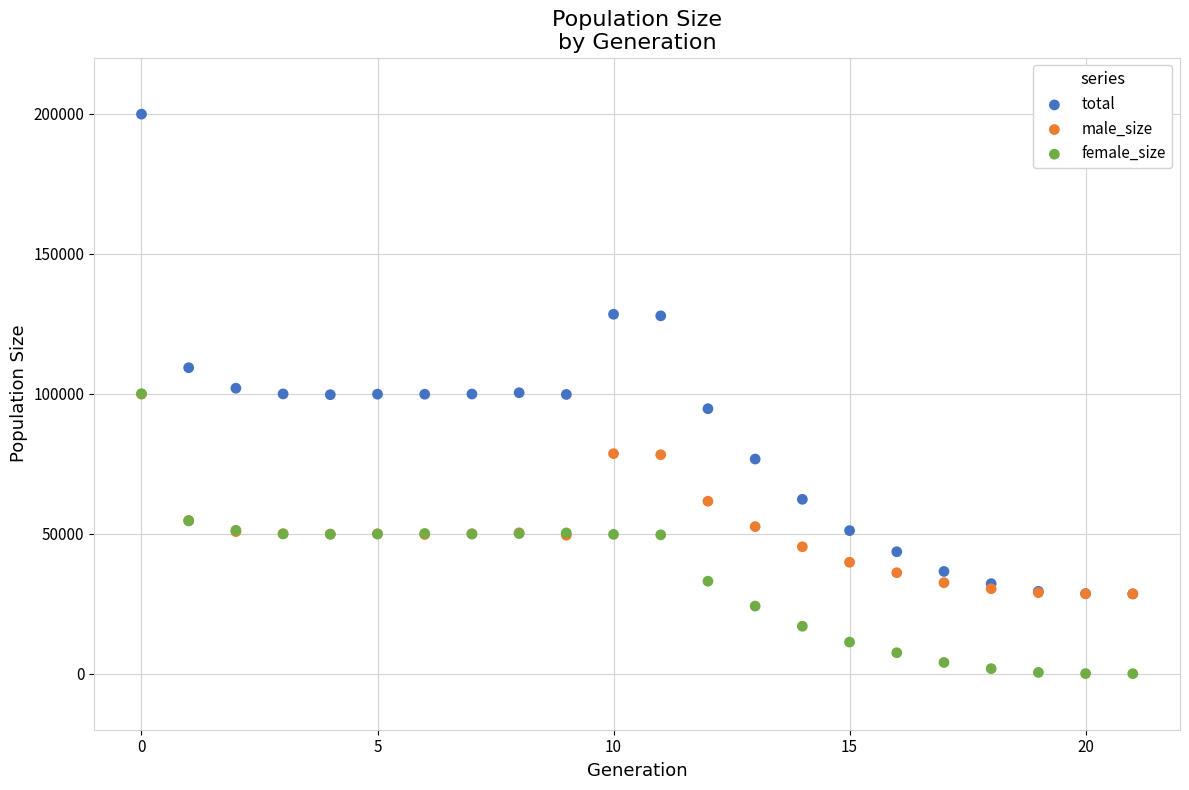

In the total series, what Y value is closest to 114143?

109253